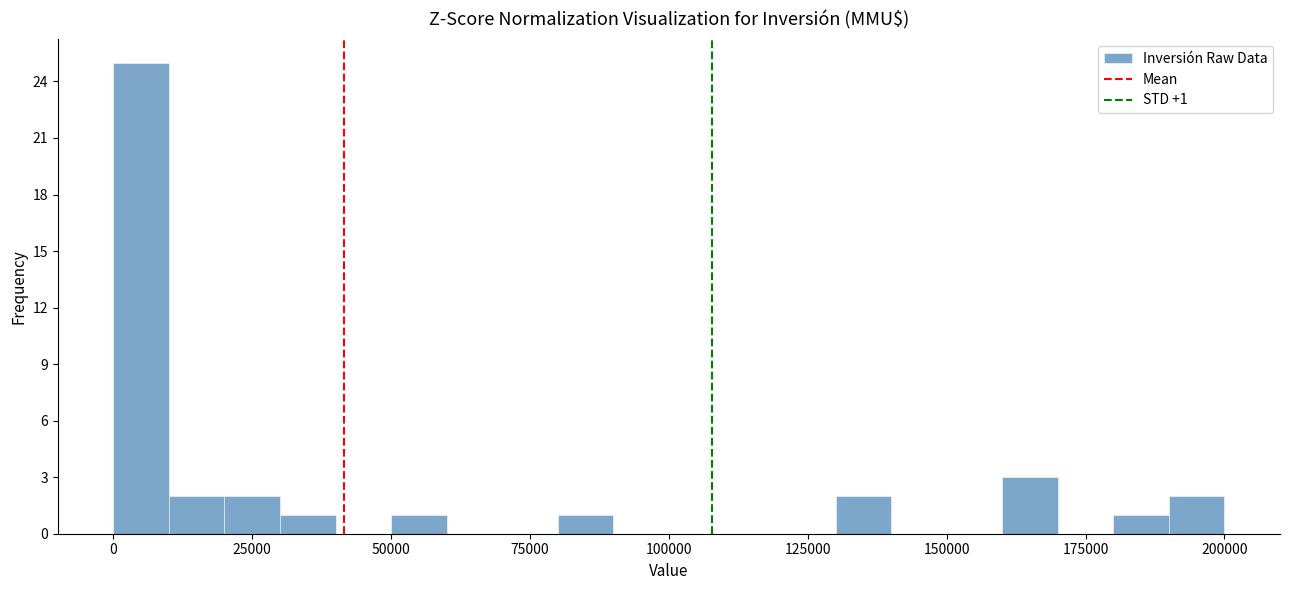

Around what value on the x-axis is the tallest bar? Give the approximate position of its centre, as read against the axis.

5000